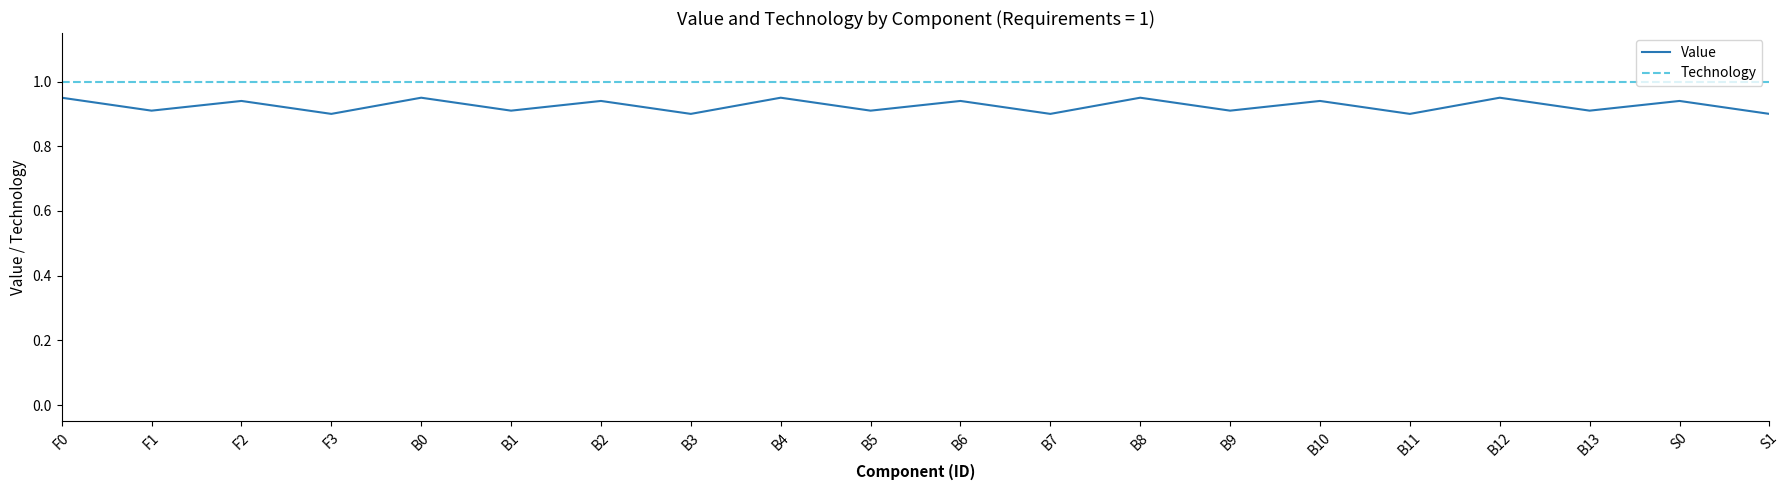

What is the total value across all series at F3?

1.9